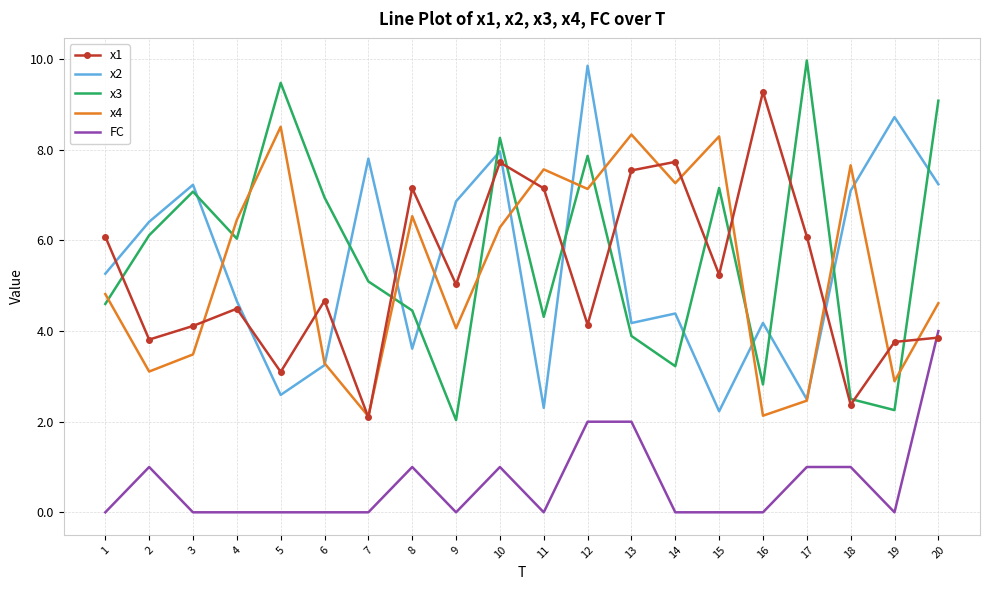

Which series has the largest total across all categories?

x3